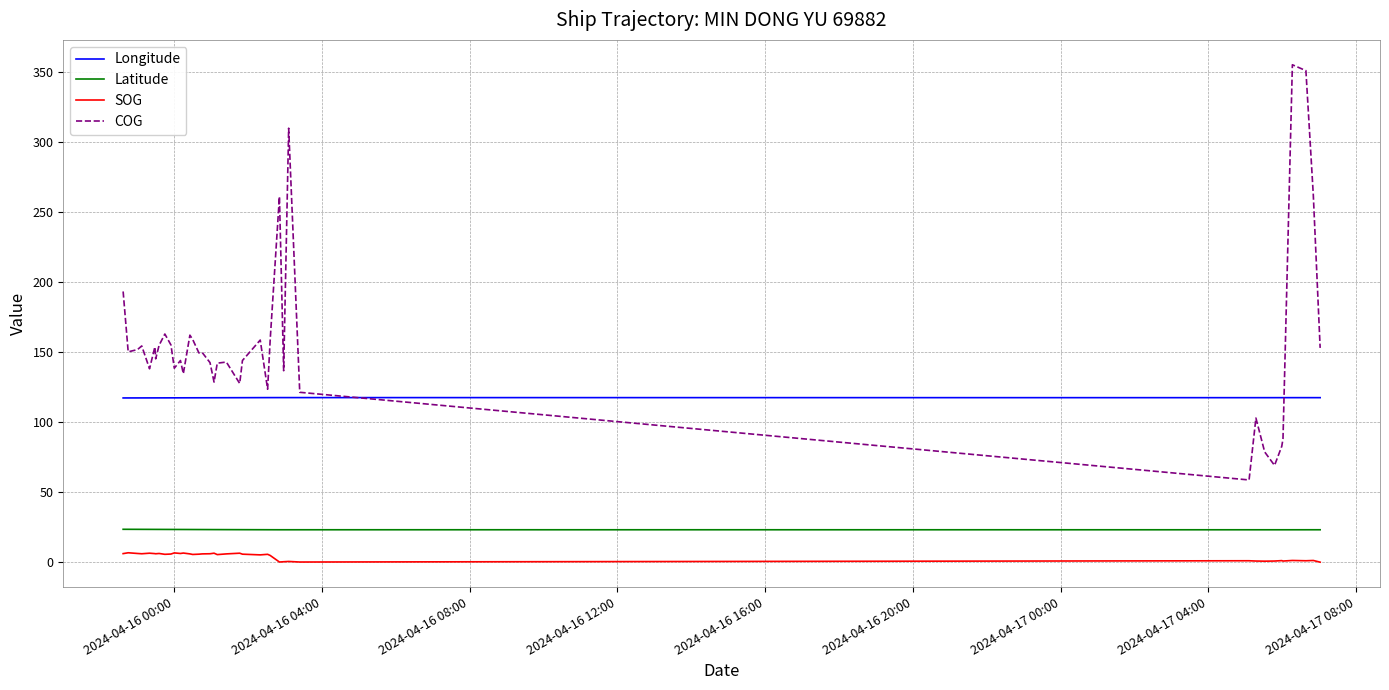

What is the minimum value for COG?

58.8